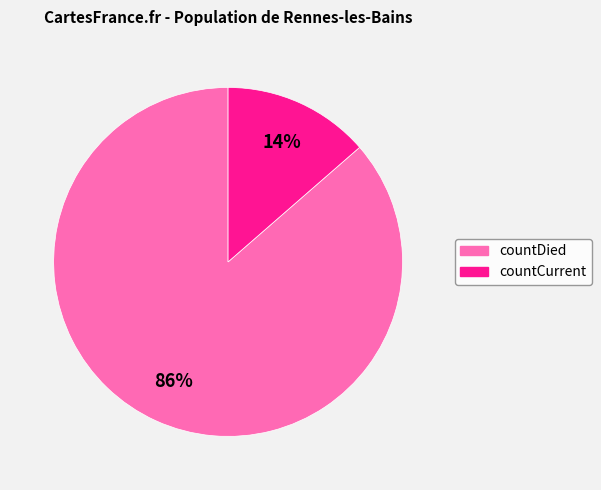

Rank the categories by value from lowest to highest.

countCurrent, countDied